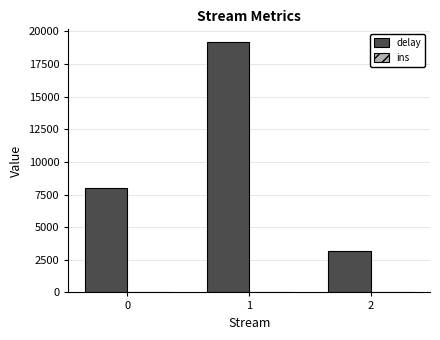

The value at 1 is 31399. True or false?

False